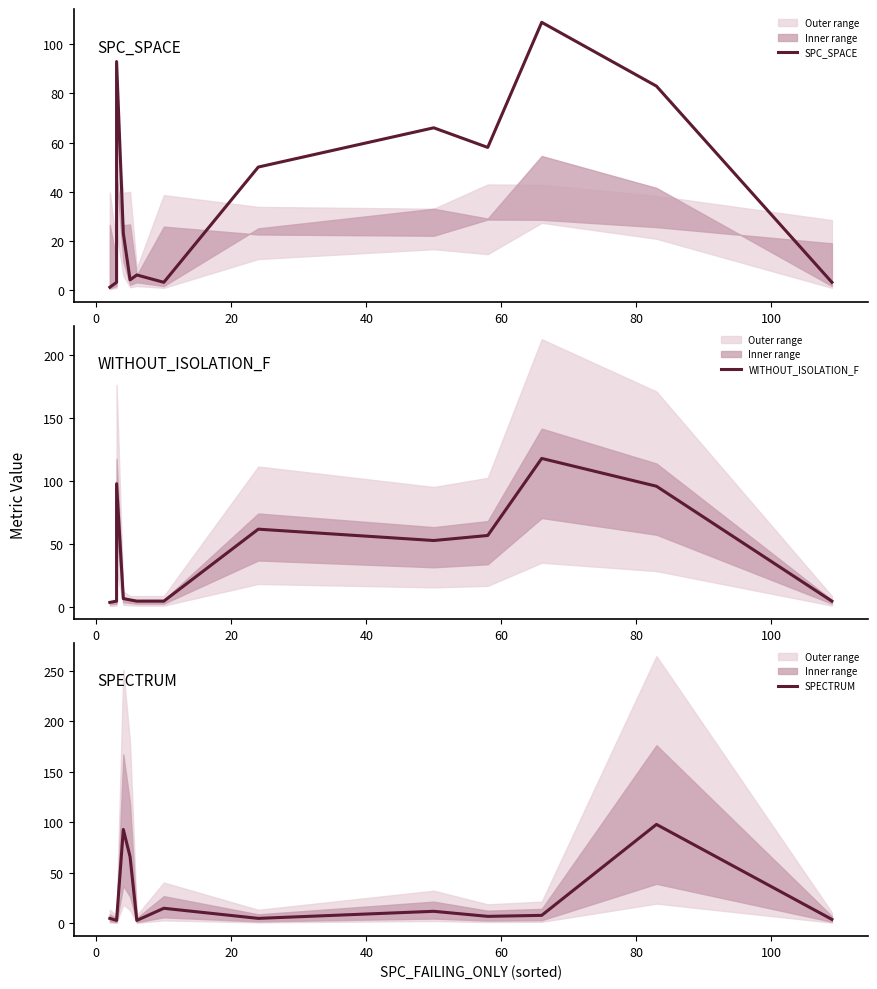

True or false: SPC_SPACE has more than 2 points higher than both neighbors.

True